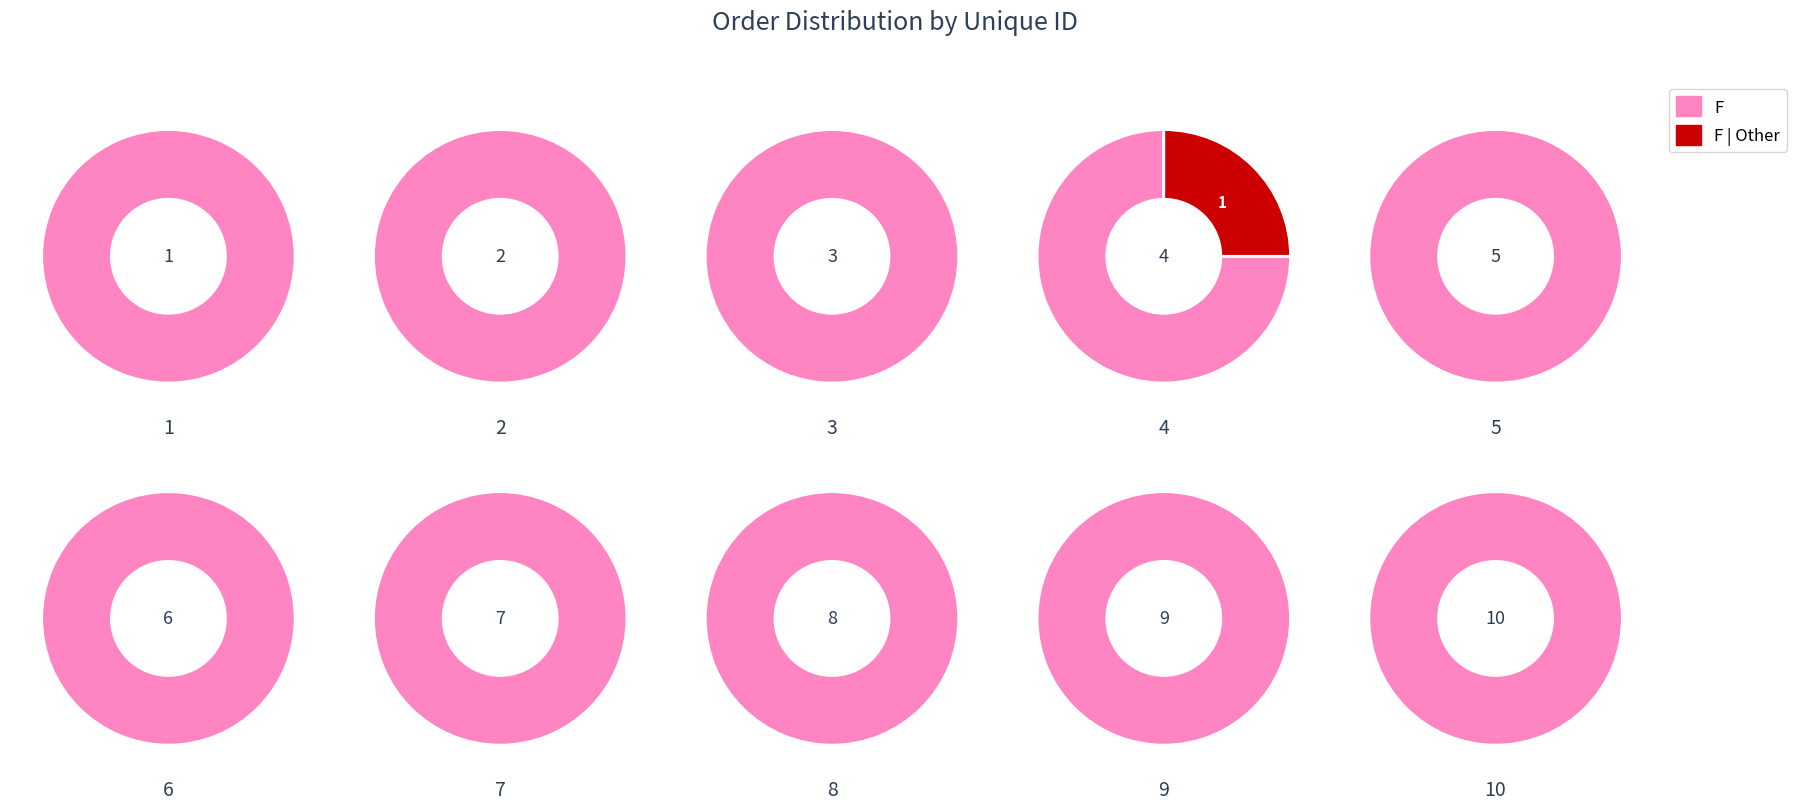

How much of the chart is everything except 9?

83.6%